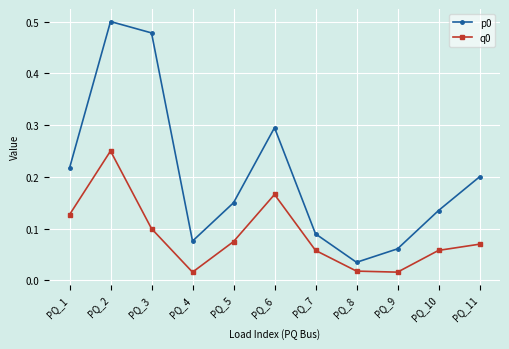

How many data points does each series have?

11